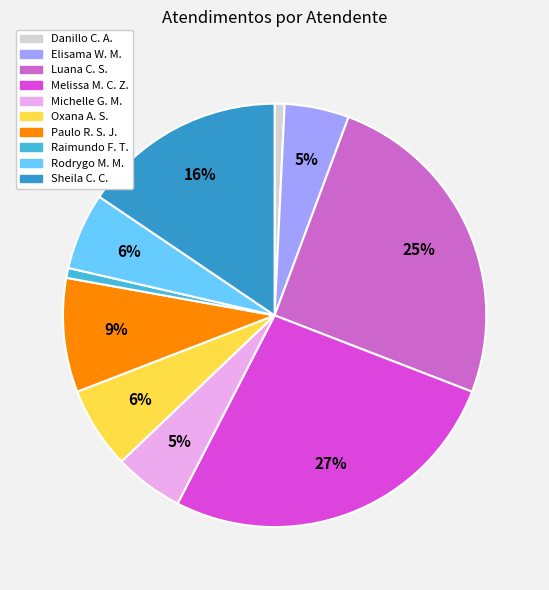

Is there a majority slice in this chart?

No